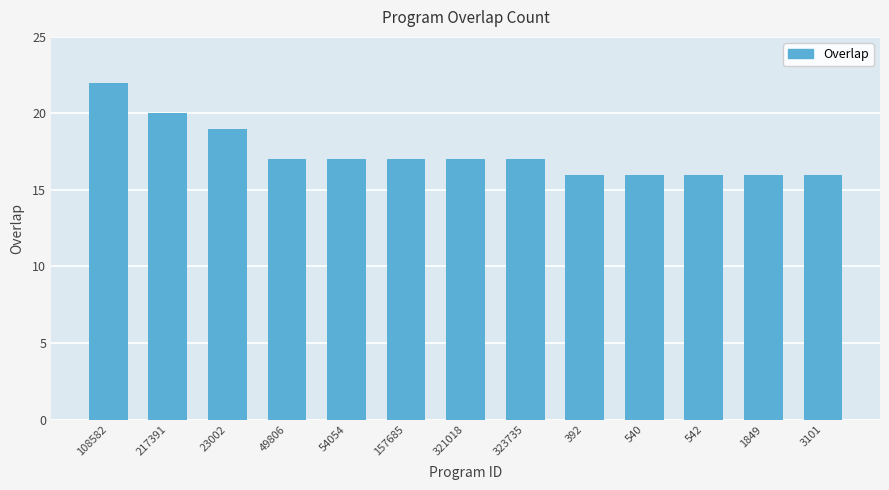

The value at 23002 is 19. True or false?

True